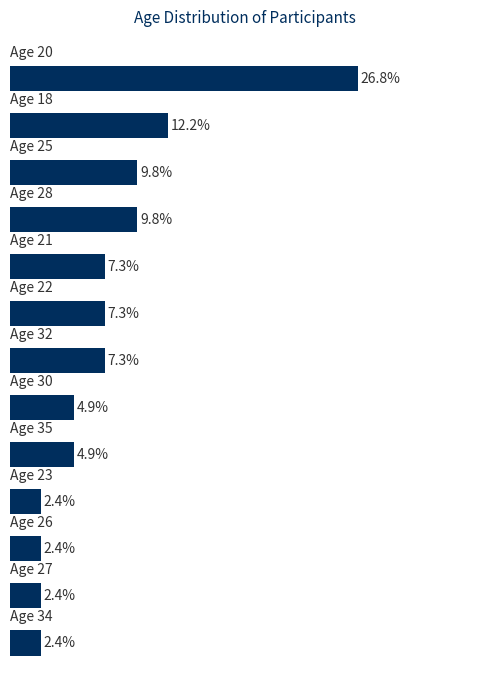

Does the chart contain any negative values?

No